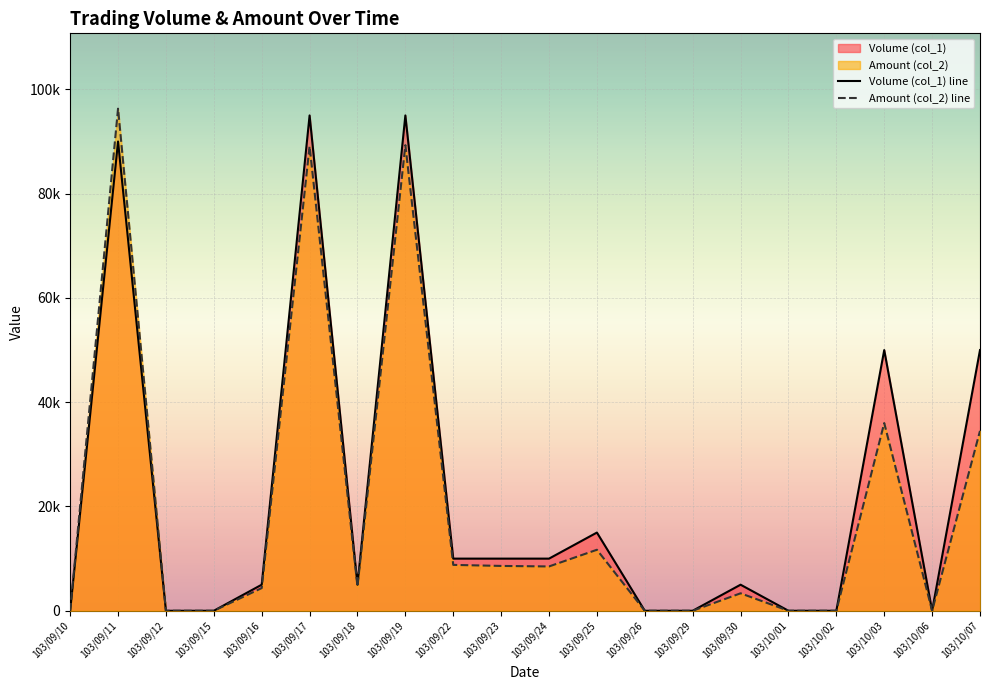

True or false: Amount (col_2) line and Volume (col_1) line intersect in this chart.

False